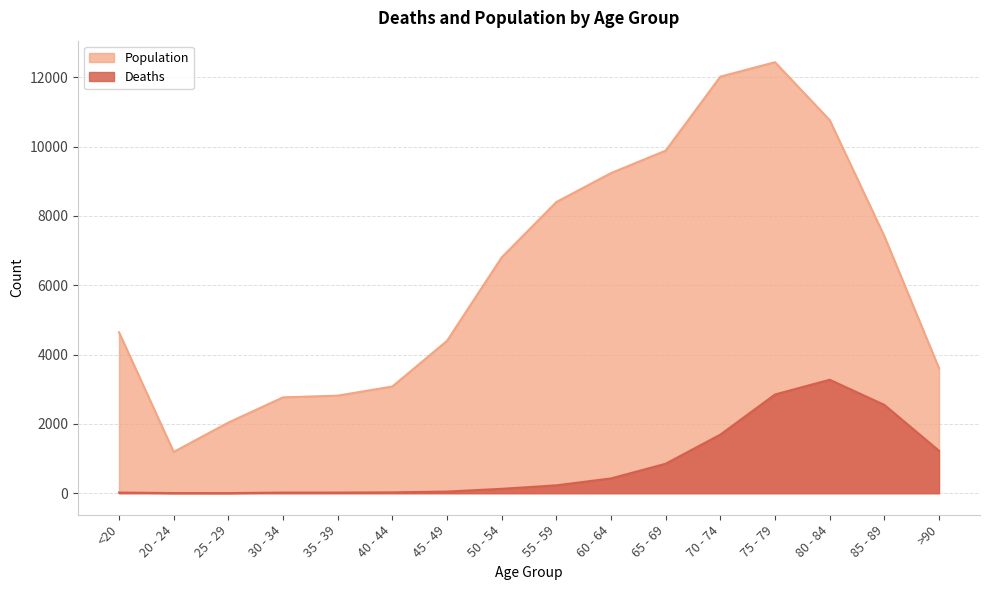

At which category does Deaths reach its first local peak?

80 - 84